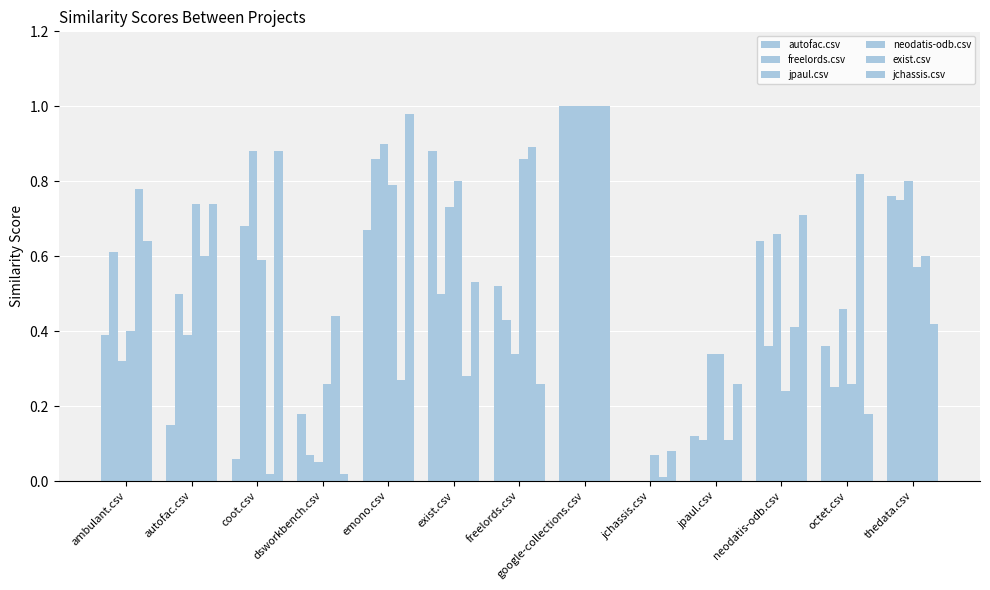

Reading left to right, extract all data points from this chart.

autofac.csv: 0.4	0.1	0.1	0.2	0.7	0.9	0.5	1.0	0.0	0.1	0.6	0.4	0.8
freelords.csv: 0.6	0.5	0.7	0.1	0.9	0.5	0.4	1.0	0.0	0.1	0.4	0.2	0.8
jpaul.csv: 0.3	0.4	0.9	0.1	0.9	0.7	0.3	1.0	0.0	0.3	0.7	0.5	0.8
neodatis-odb.csv: 0.4	0.7	0.6	0.3	0.8	0.8	0.9	1.0	0.1	0.3	0.2	0.3	0.6
exist.csv: 0.8	0.6	0.0	0.4	0.3	0.3	0.9	1.0	0.0	0.1	0.4	0.8	0.6
jchassis.csv: 0.6	0.7	0.9	0.0	1.0	0.5	0.3	1.0	0.1	0.3	0.7	0.2	0.4